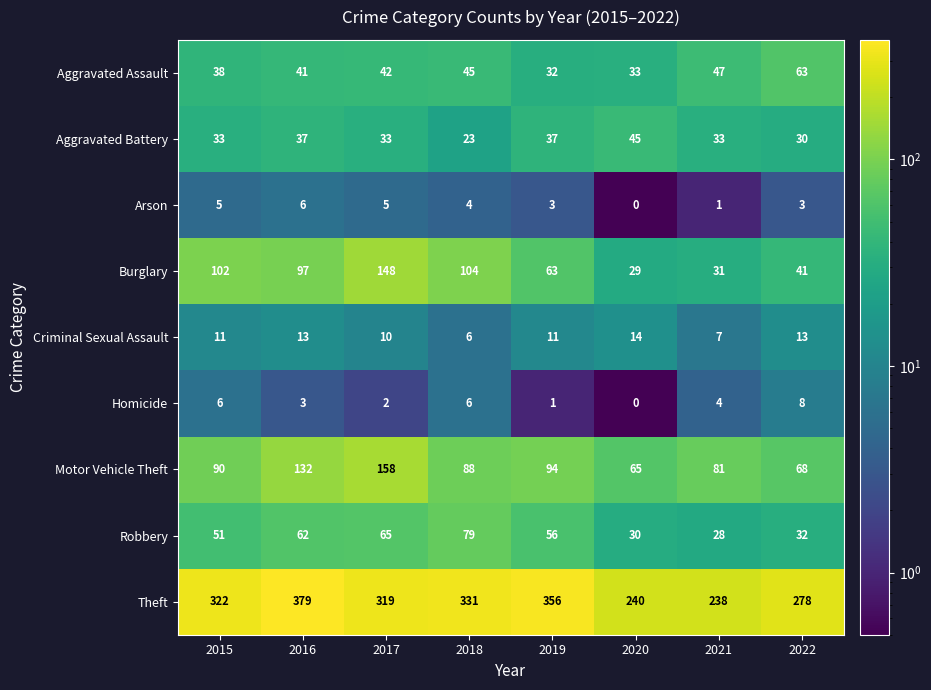

At which label does Homicide first exceed 4?

2015